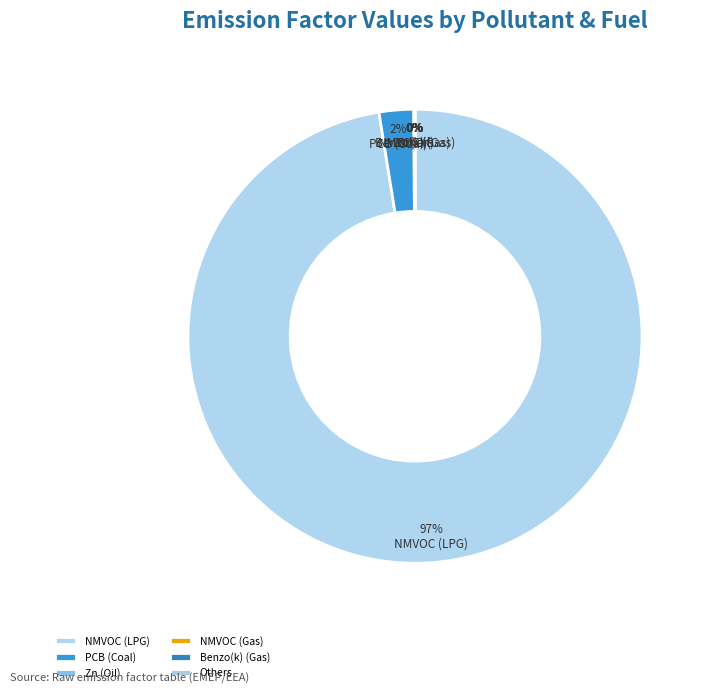

To the nearest percent, what is the combined percentage of PCB (Coal) and NMVOC (Gas)?

2%